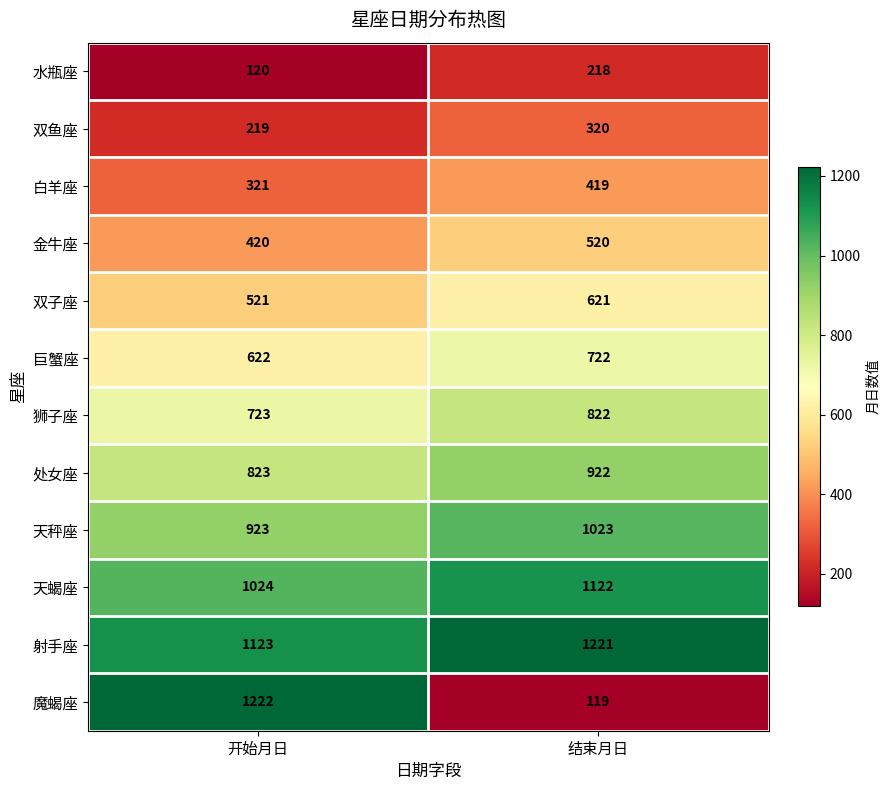

True or false: 魔蝎座 has a value of 2042 at 开始月日.

False